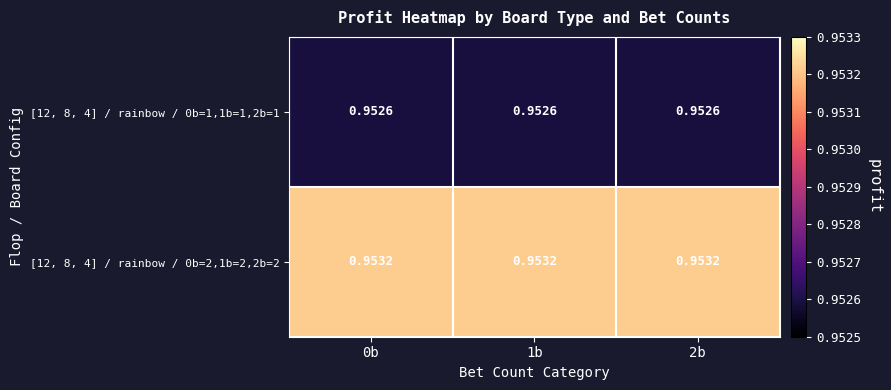

Which series has the largest total across all categories?

[12, 8, 4] / rainbow / 0b=2,1b=2,2b=2